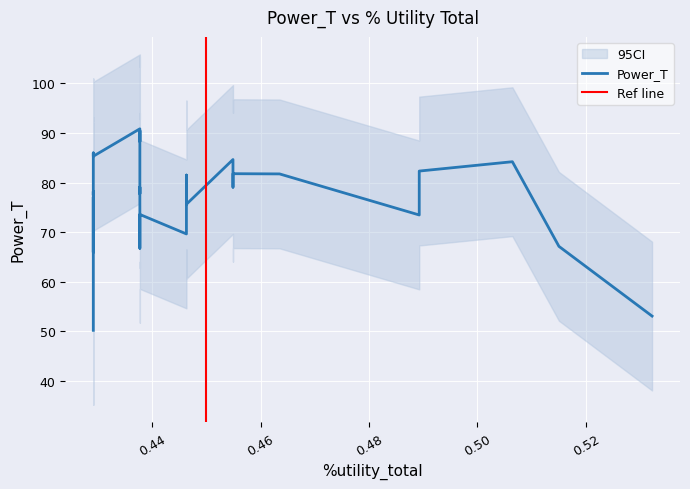

Count the number of categories in the chart.

40